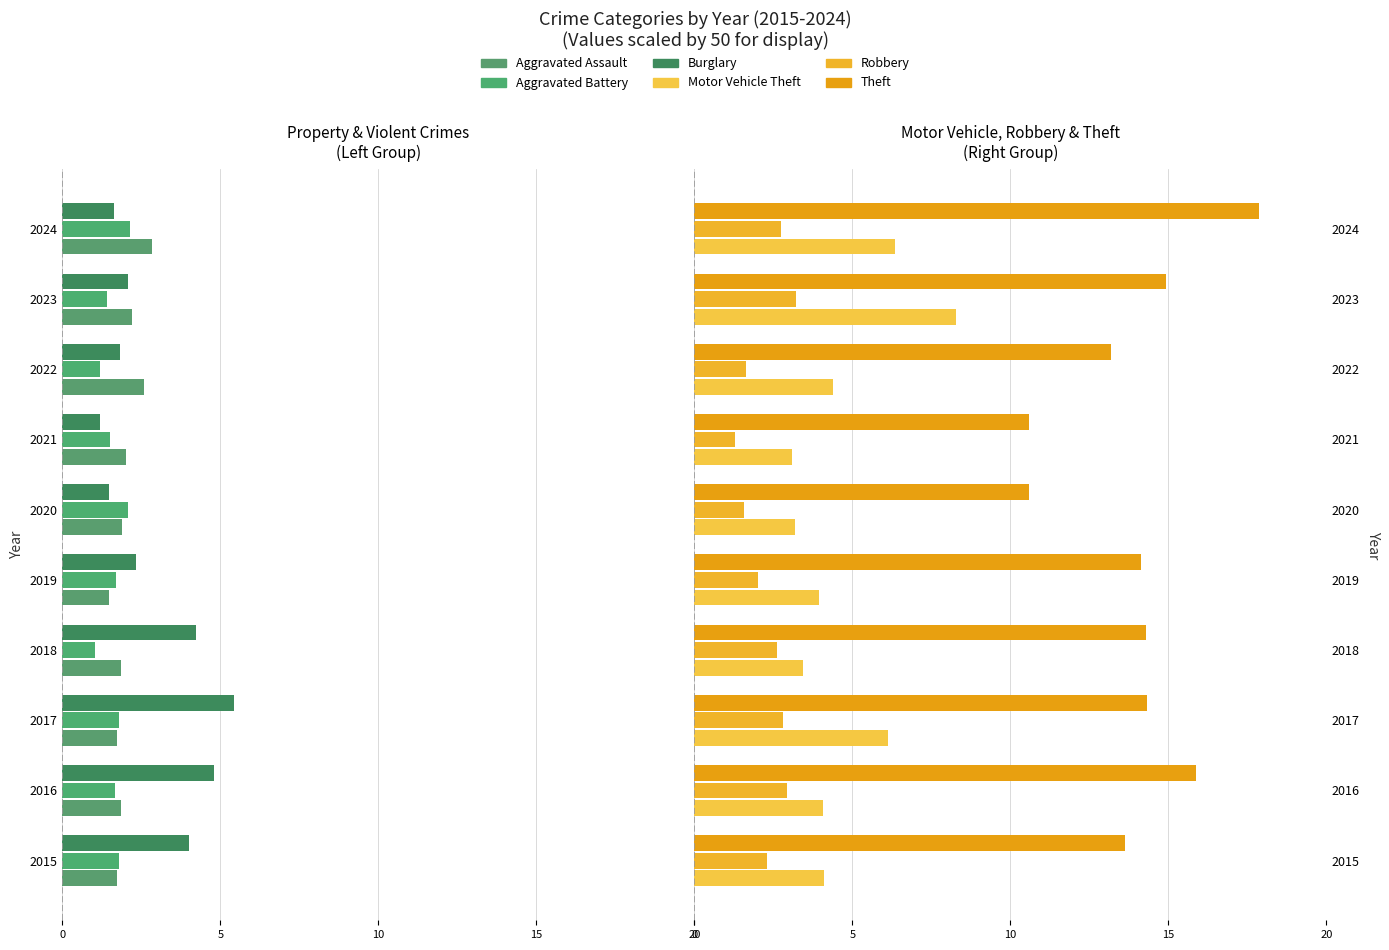

What is the difference between the maximum and minimum values in the Burglary series?

4.2